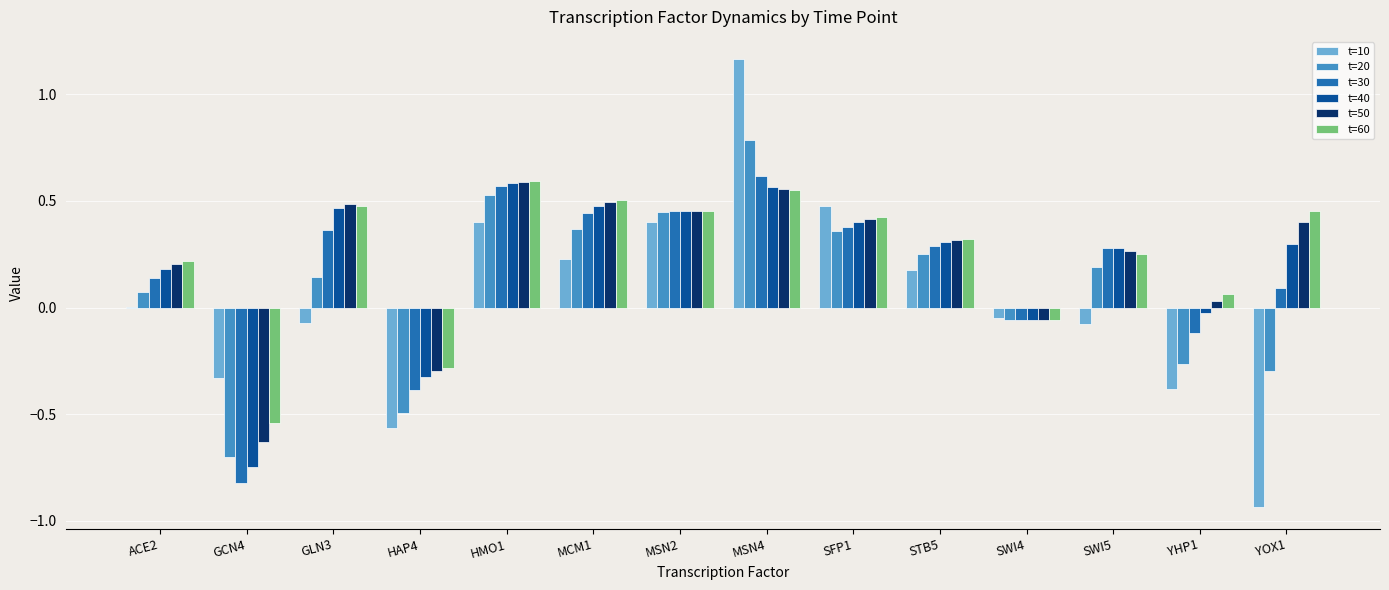

The t=60 series shows 0.7 at MSN2. True or false?

False